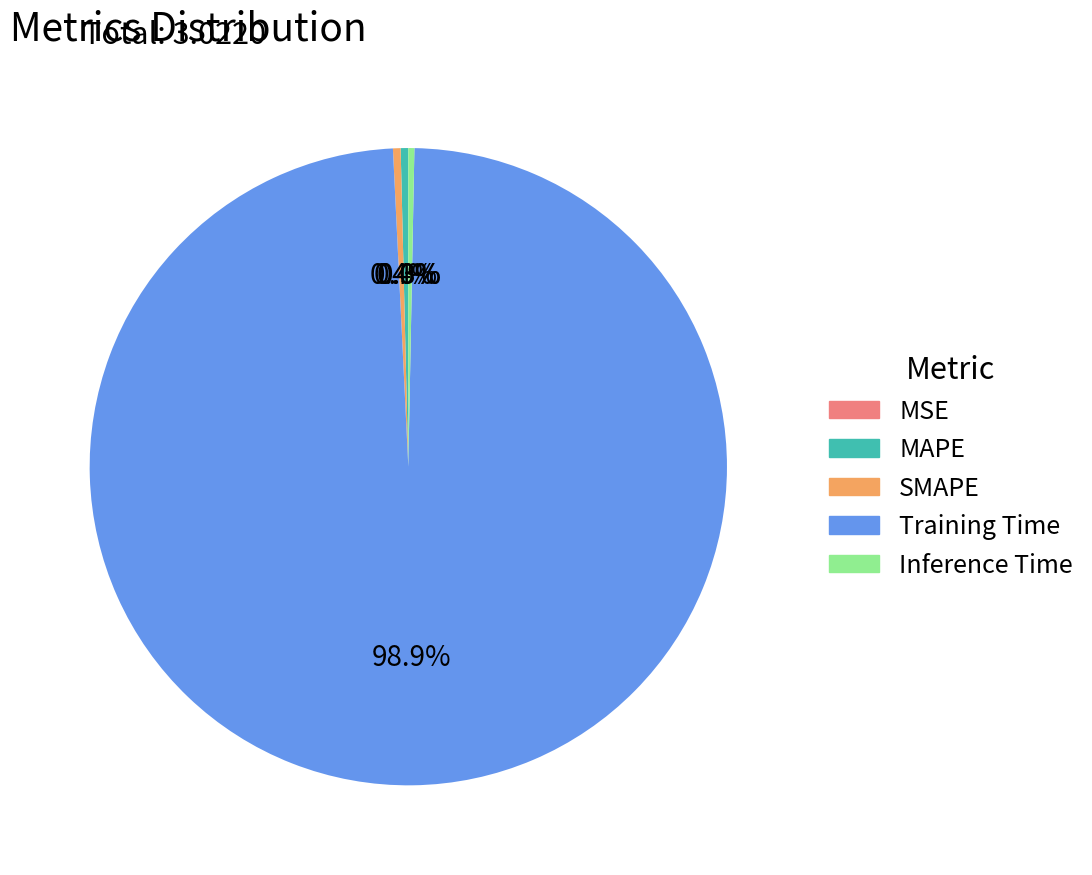

What portion of the pie excludes Training Time?

1.1%